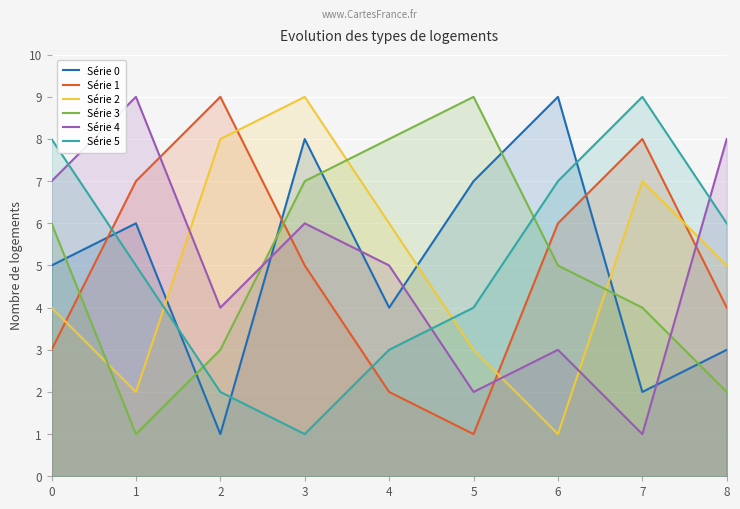

How many lines are shown in the chart?

6